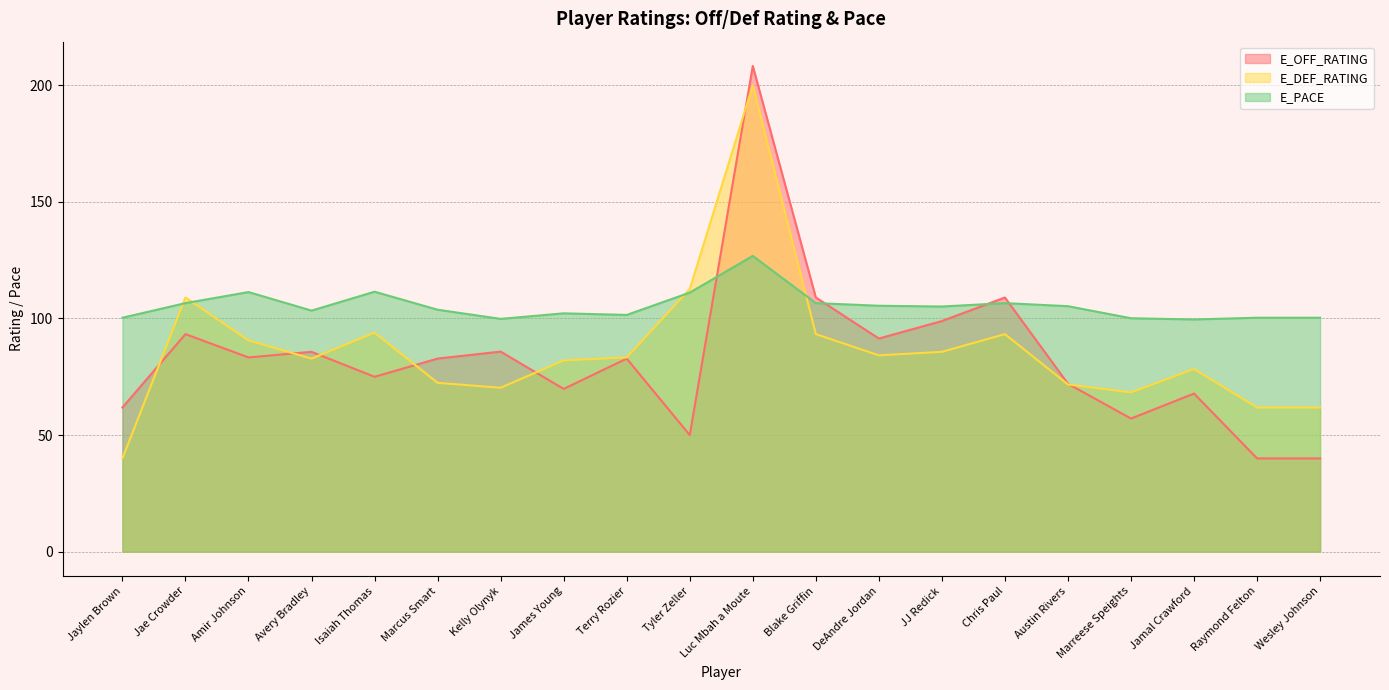

What is the difference between the second highest and minimum values in the E_DEF_RATING series?

72.6